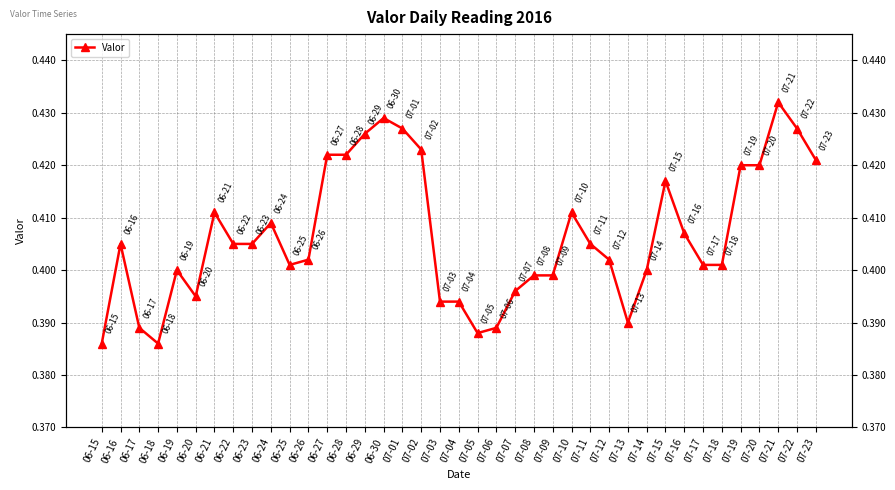

What is the greatest value displayed?

0.4